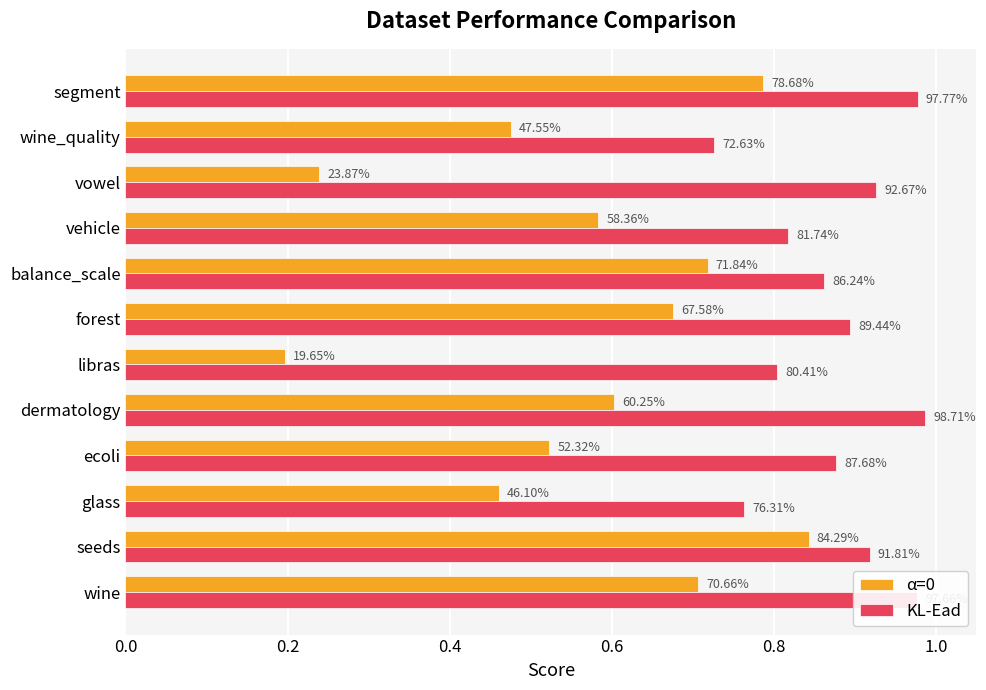

What are all the series names shown in the legend?

α=0, KL-Ead